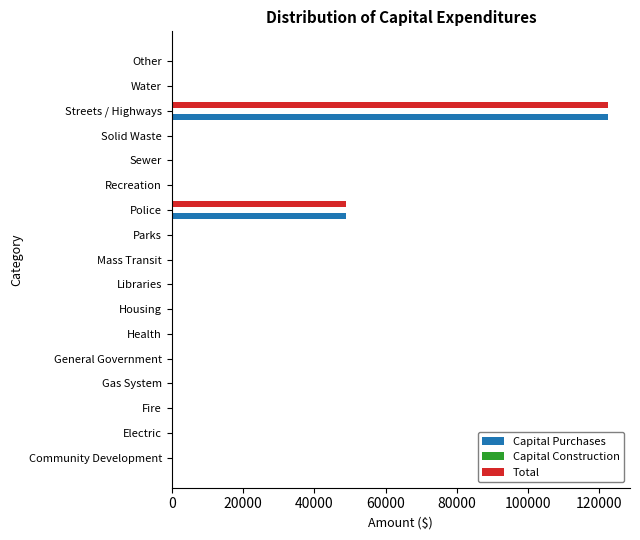

At which label is Capital Purchases closest to 61222?

Police